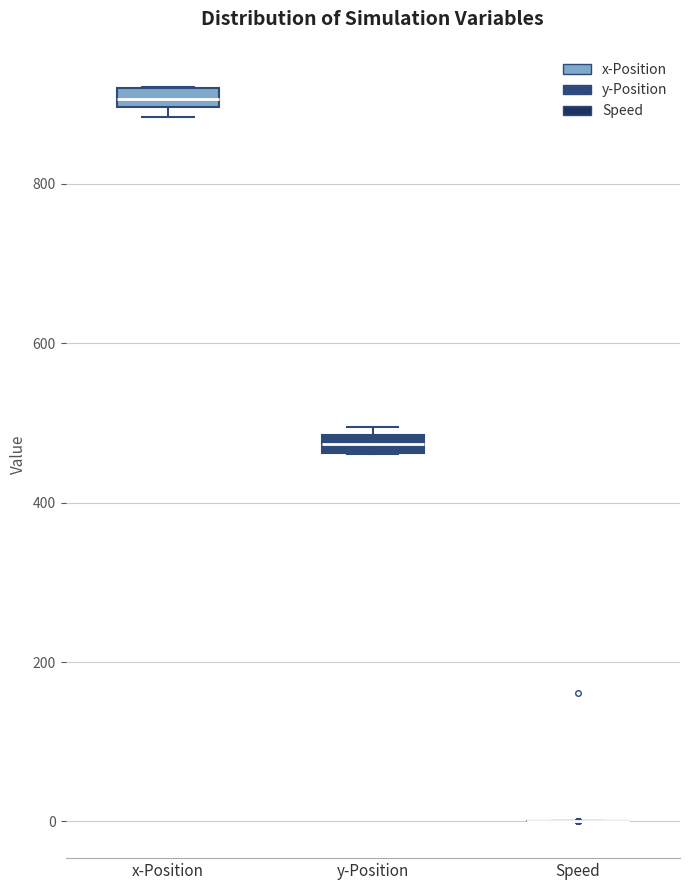

Where is the lower edge of the box for y-Position on the y-axis? The values are not printed on the chart, so give them approximately, as read against the axis.

460